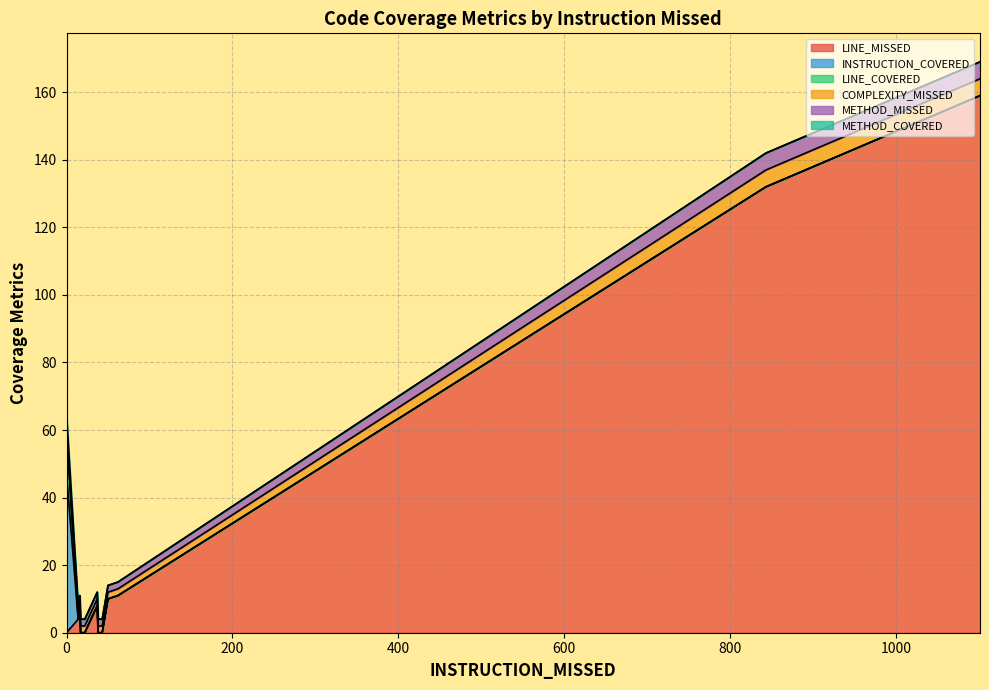

How many values in the INSTRUCTION_COVERED series exceed 0?

2